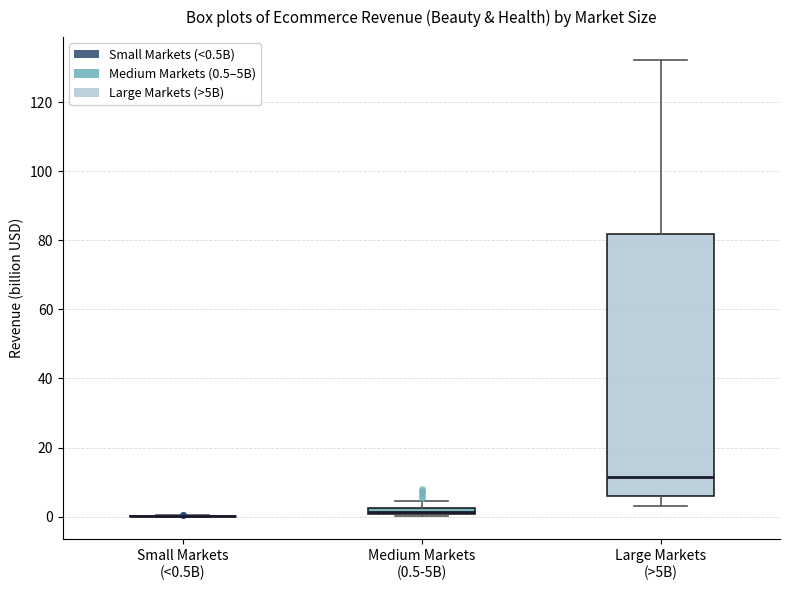

Comparing the boxes themselves (not the whiskers), which one is the tallest?

Large Markets (>5B)